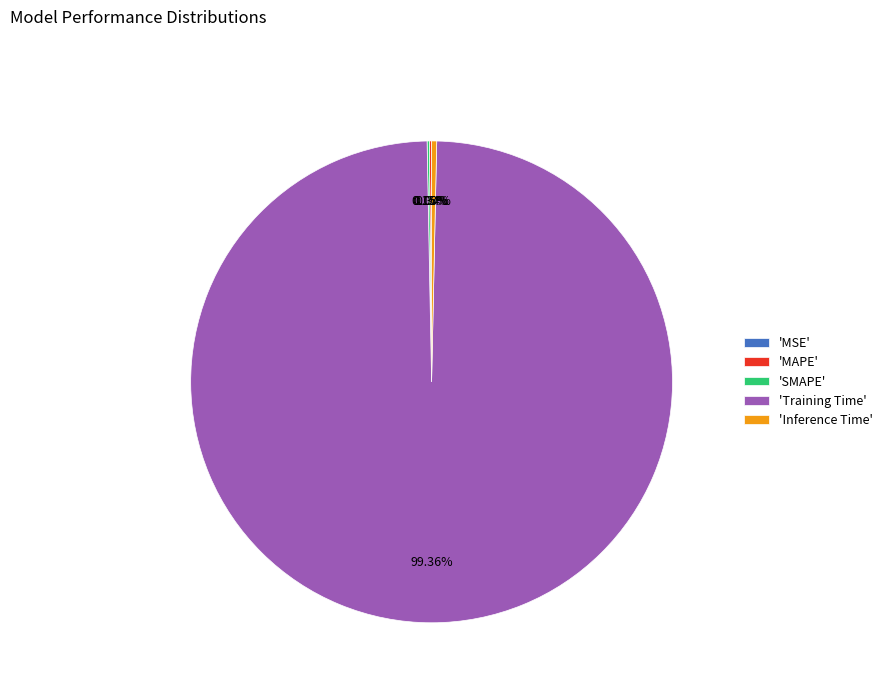

Is there any slice that represents more than half of the pie?

Yes